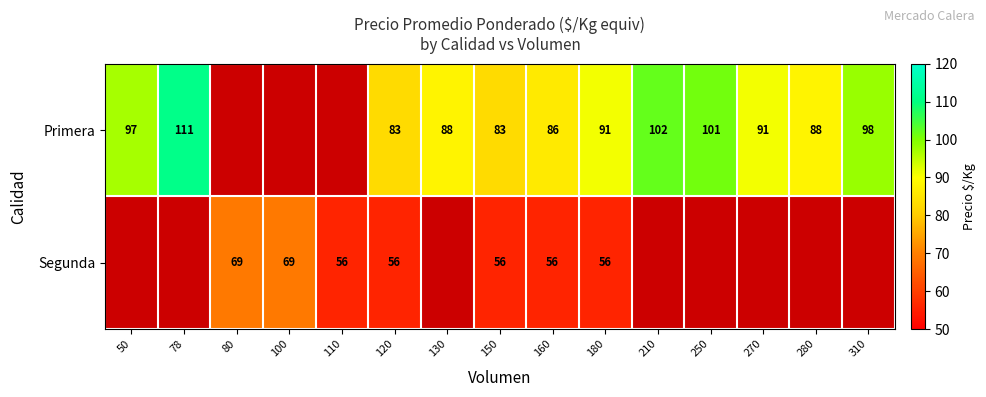

Is the value of Segunda at 100 greater than the value of Primera at 120?

No